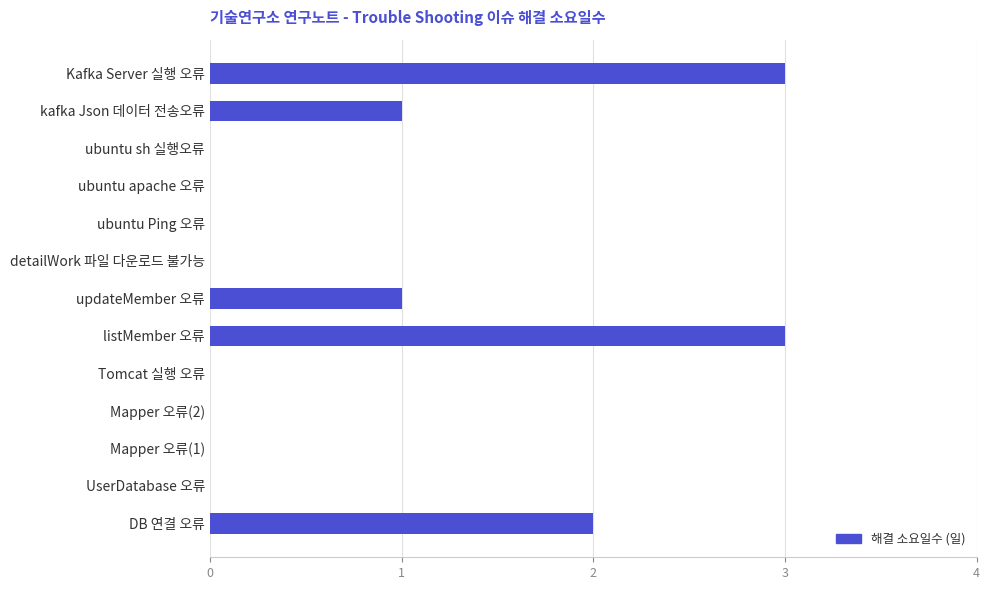

Read the value at listMember 오류.

3